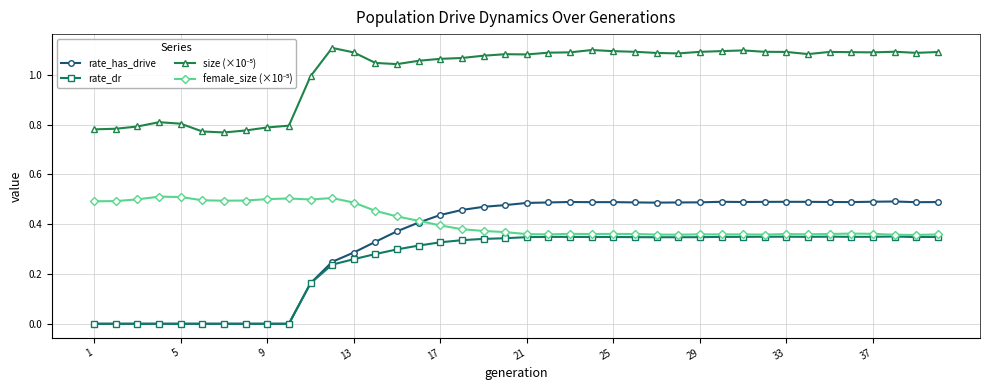

True or false: rate_dr has more than 1 interior local peaks.

True